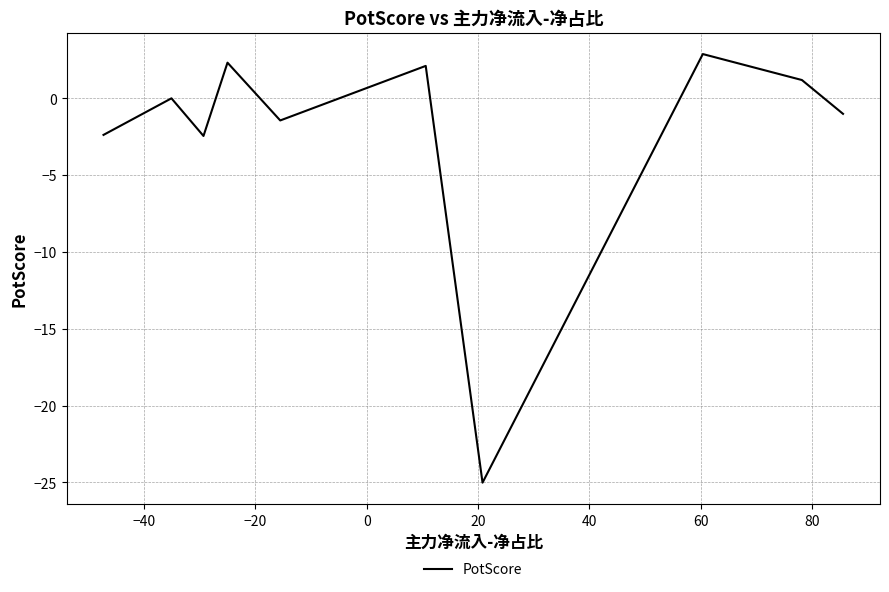

What is the maximum value shown in the chart?

2.9